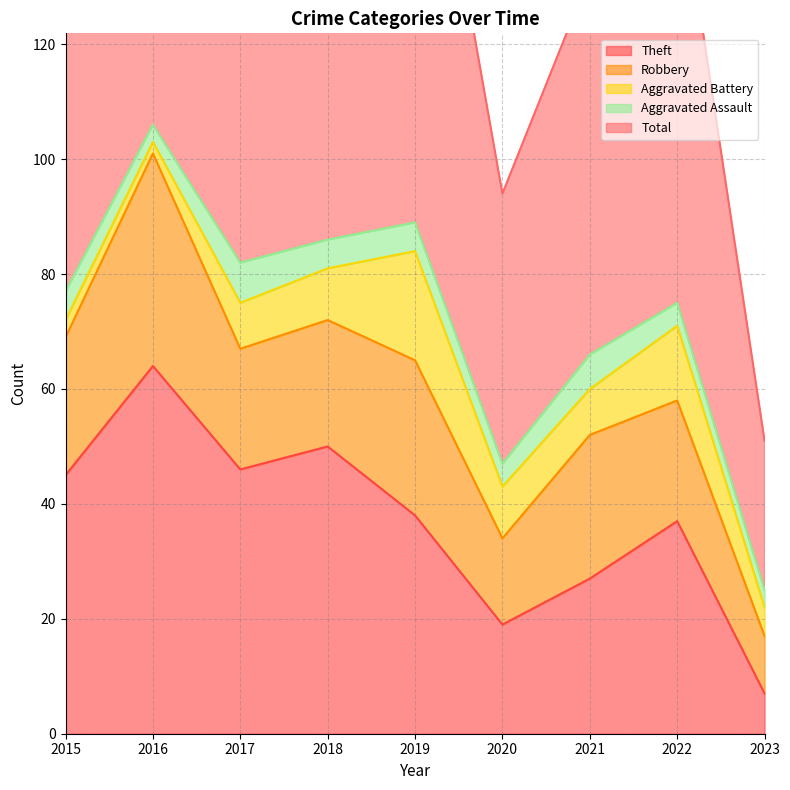

Which category has the lowest value in the Theft series?

2023